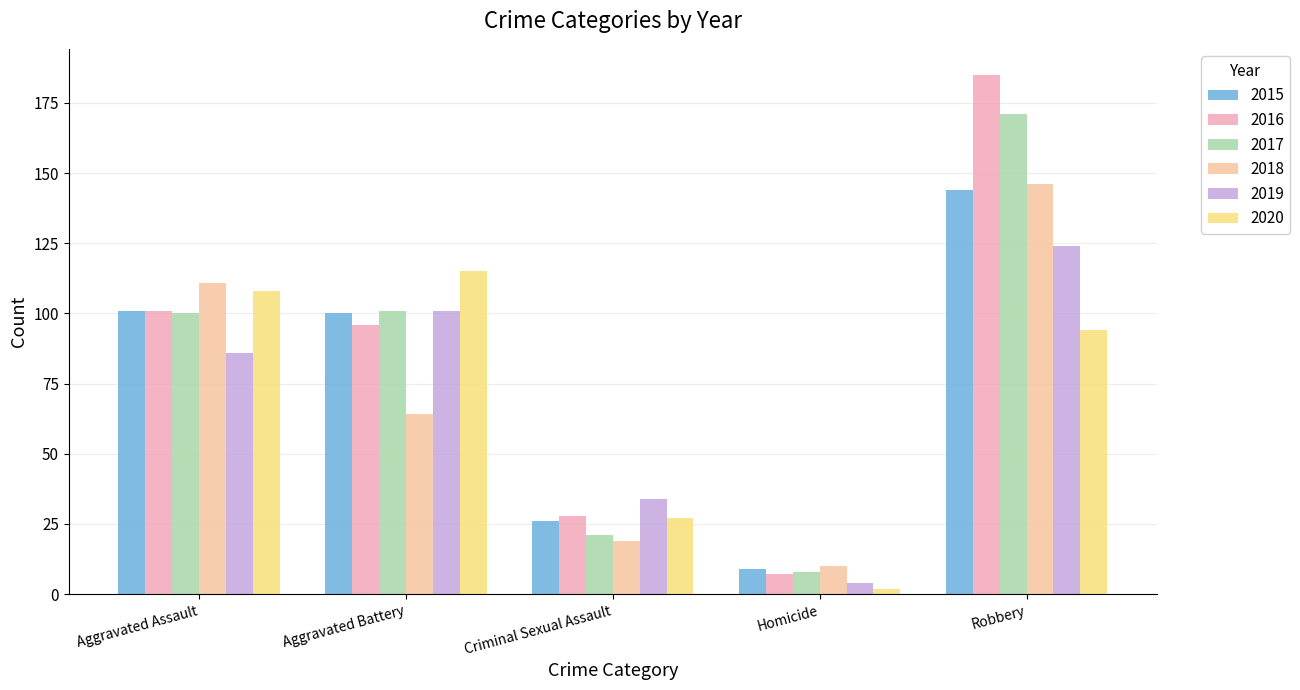

At Criminal Sexual Assault, list the series in order from smallest to largest.

2018, 2017, 2015, 2020, 2016, 2019